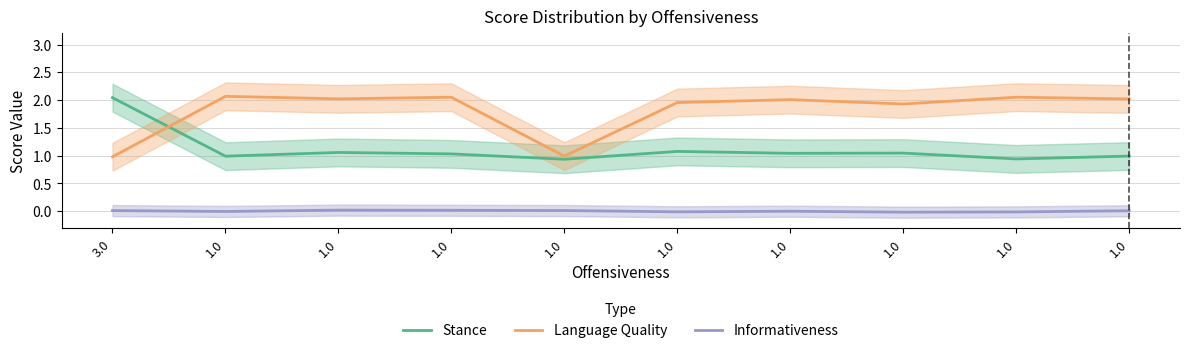

At which label does Language Quality reach its peak?

1.0